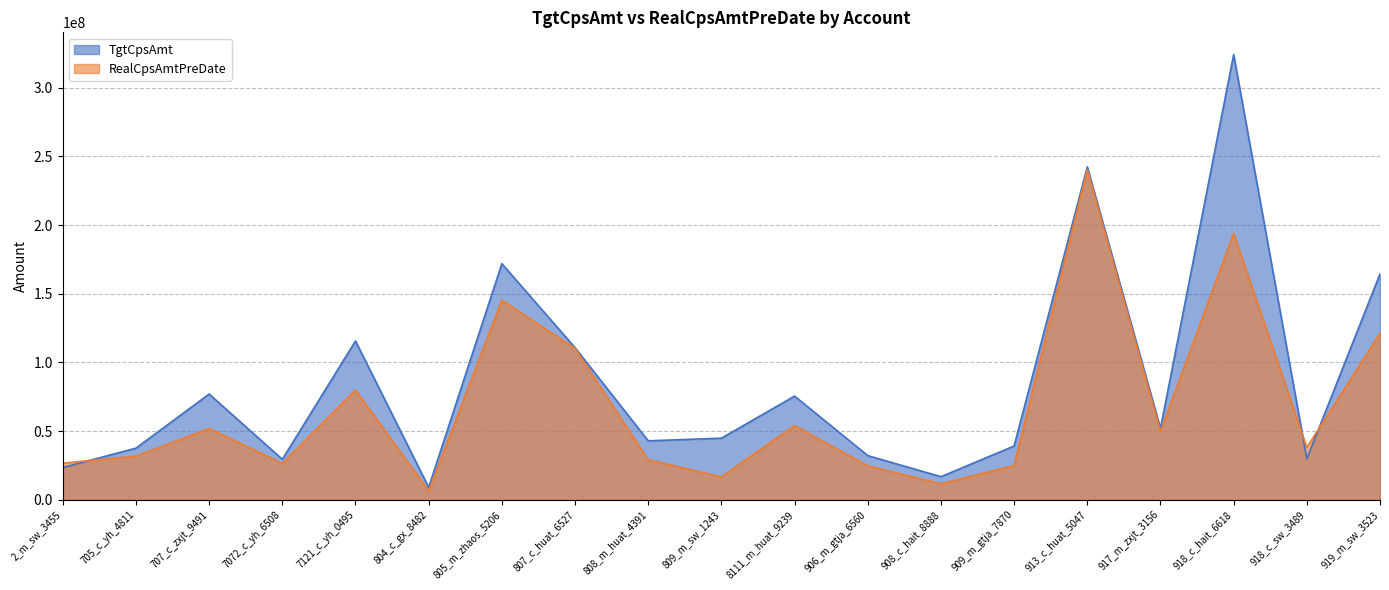

What is the value of the TgtCpsAmt point at the 2nd from the left?

37558363.0